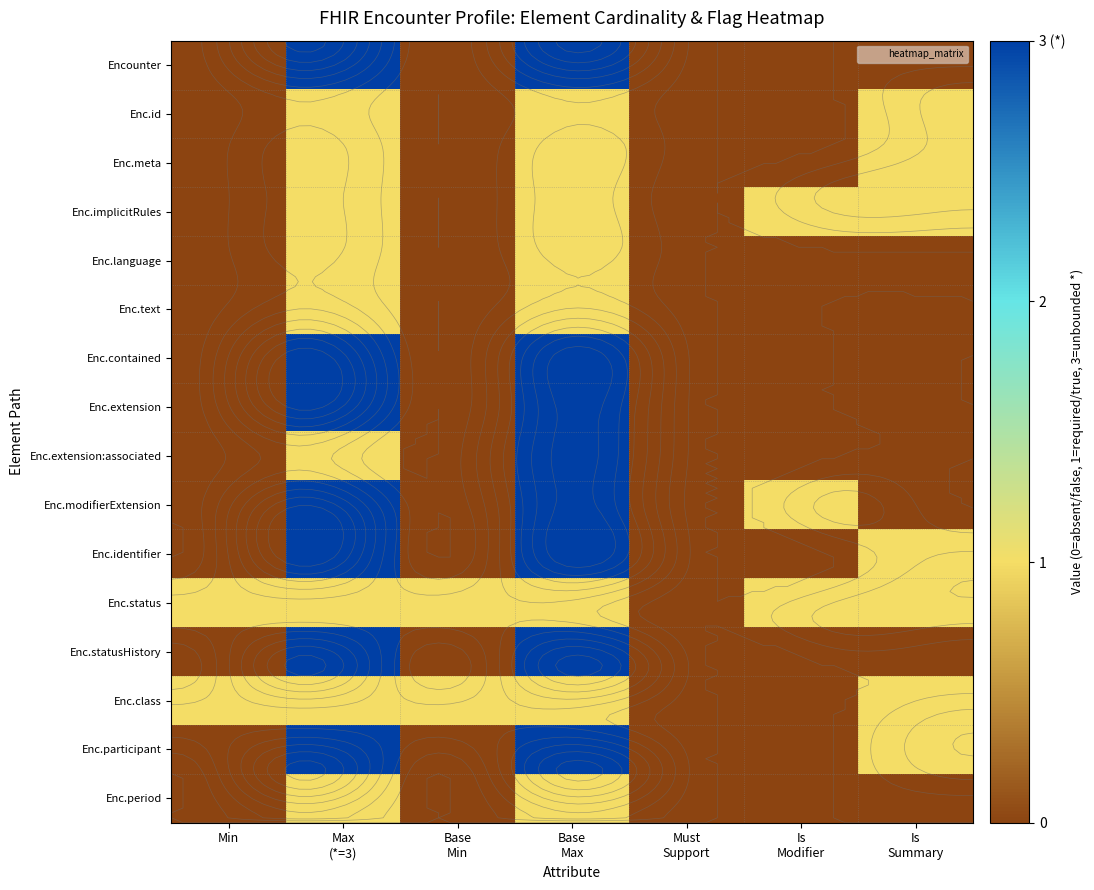

Where is Enc.text nearest to the value 0?

Min